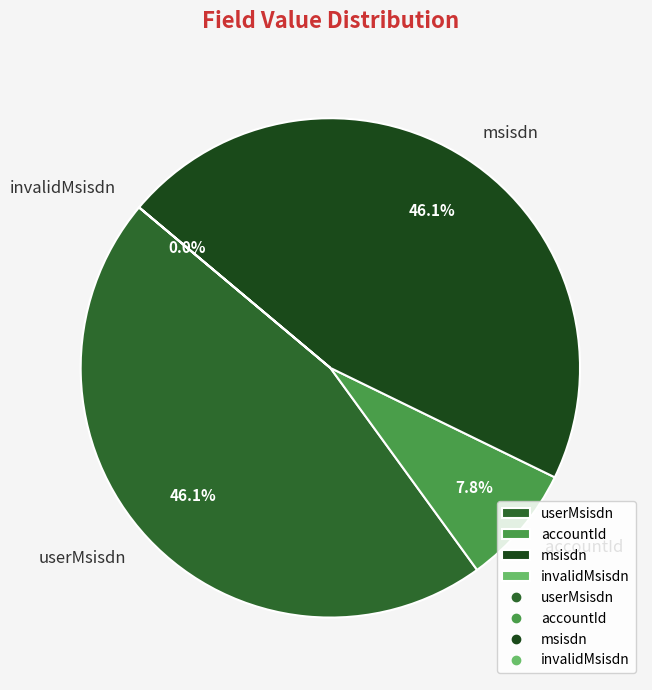

Which category has the biggest portion of the pie?

userMsisdn